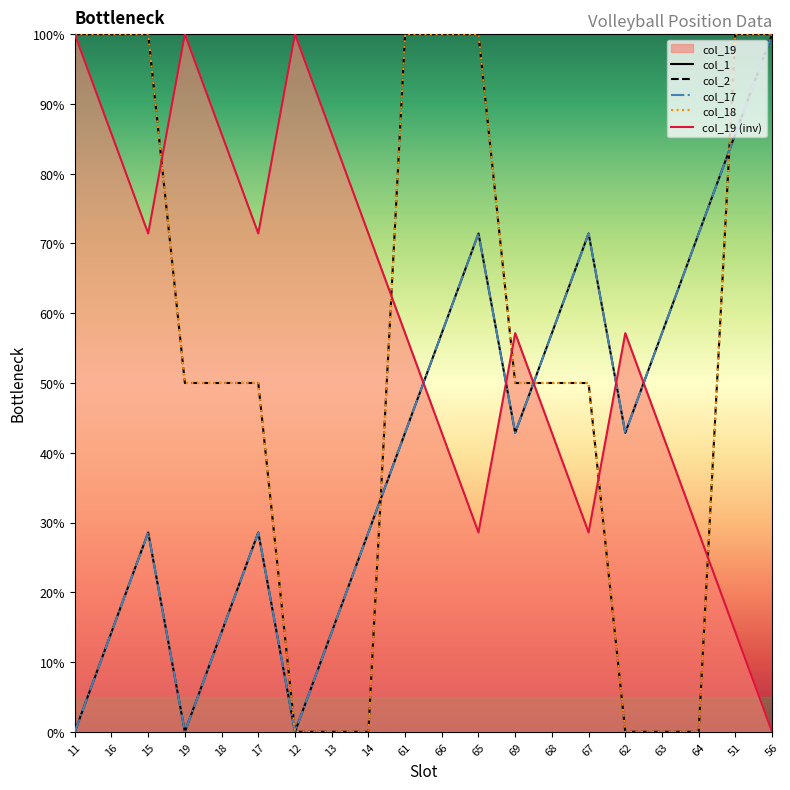

What is the difference between the maximum and minimum values in the col_17 series?

100.0